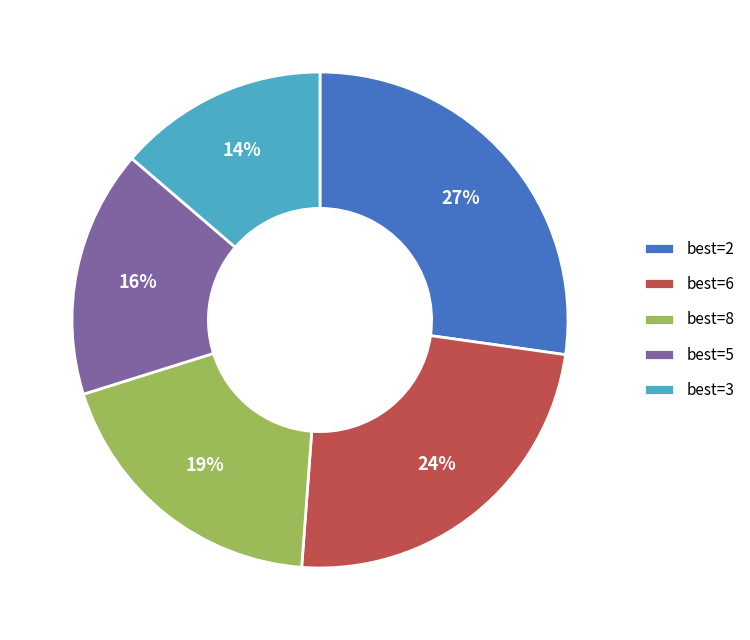

To the nearest percent, what is the average slice percentage?

20%